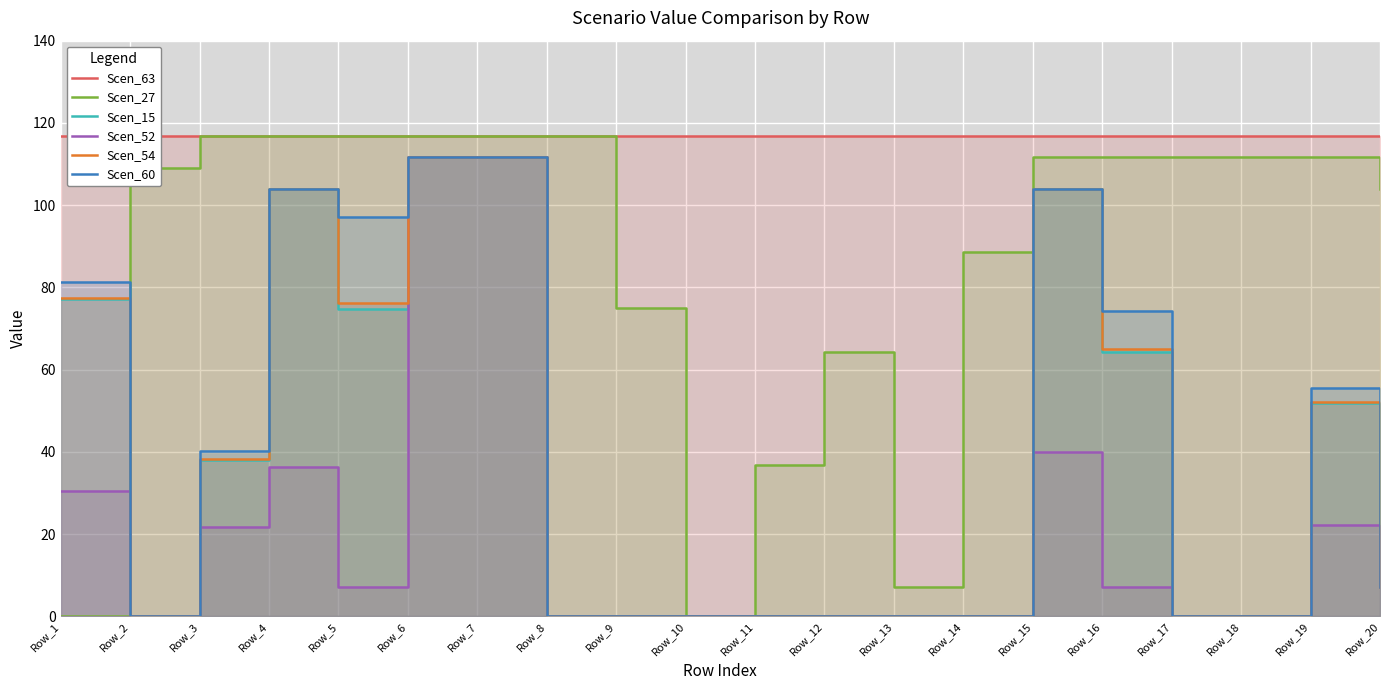

Between Row_11 and Row_14, which series saw the biggest shift?

Scen_27